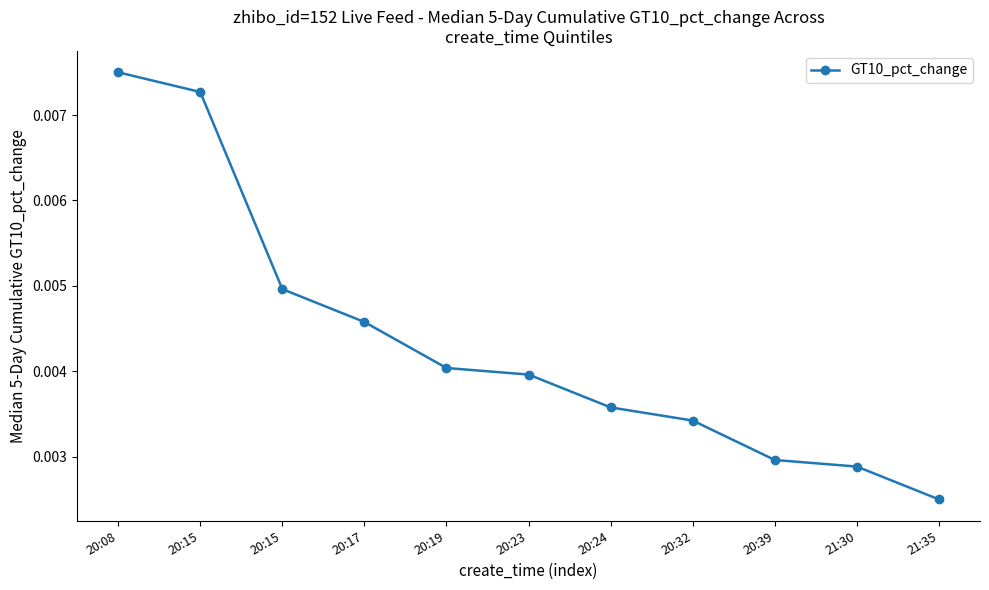

True or false: the data has more than 2 interior local peaks.

False